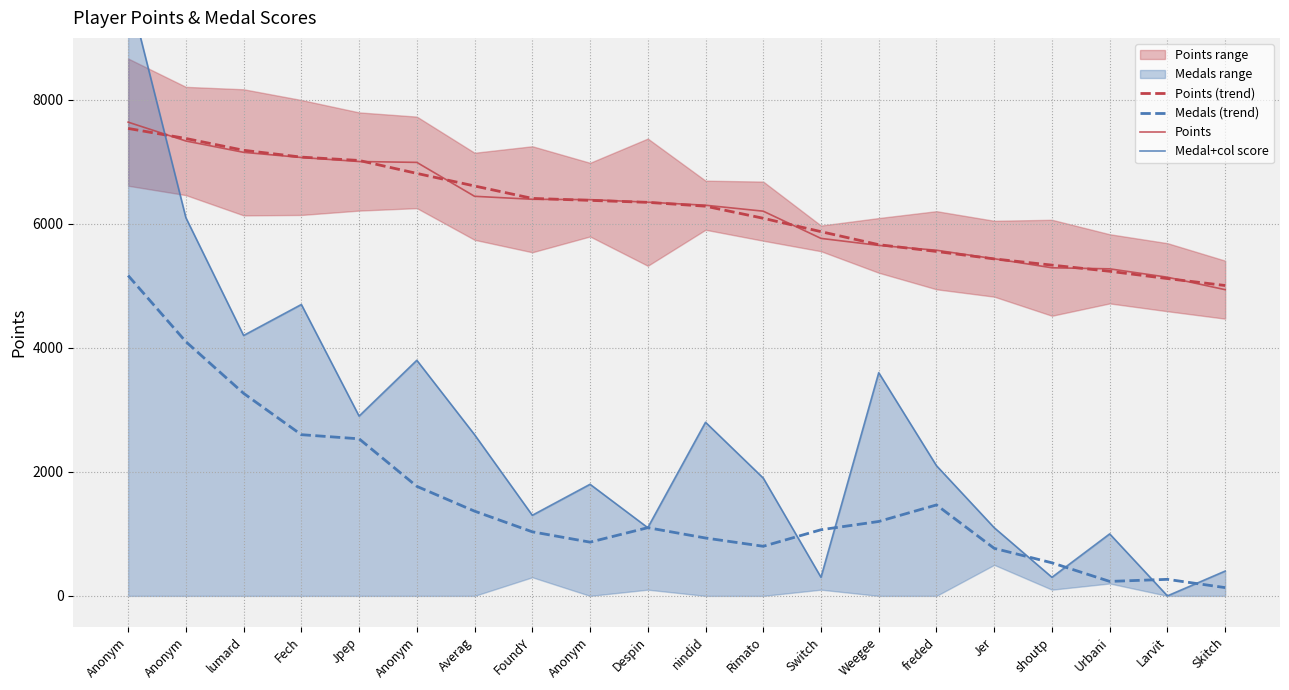

The Medals (trend) series shows 766.7 at Jer. True or false?

True